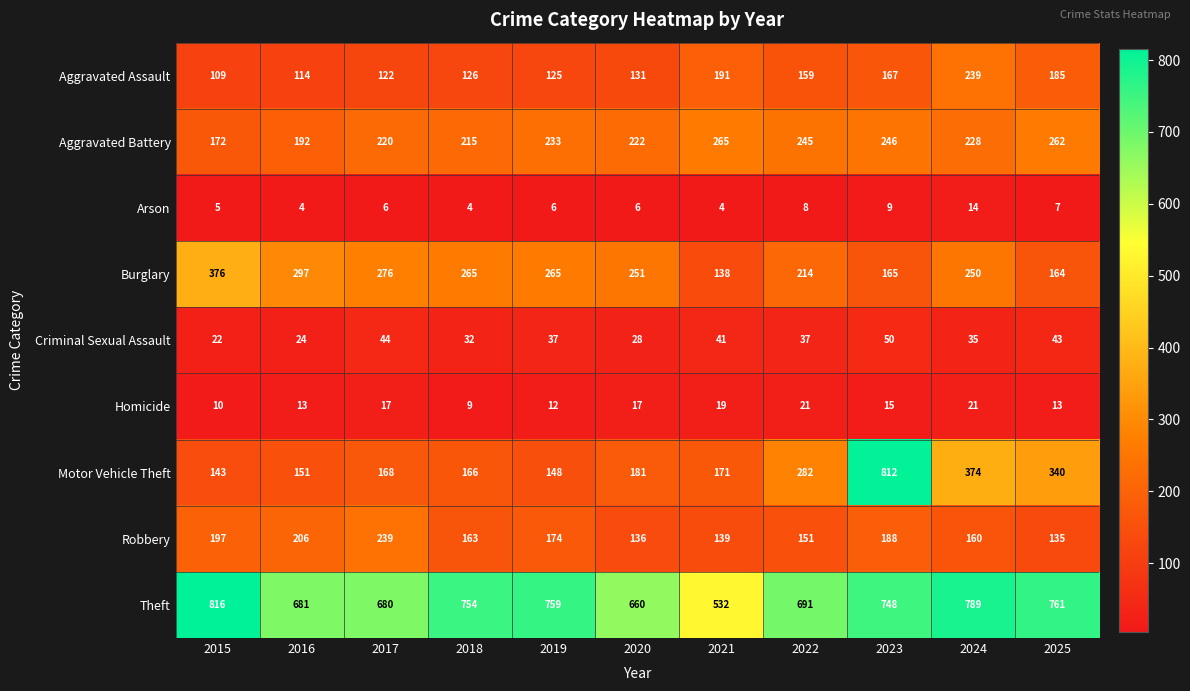

Which label corresponds to the largest value in the chart?

2015